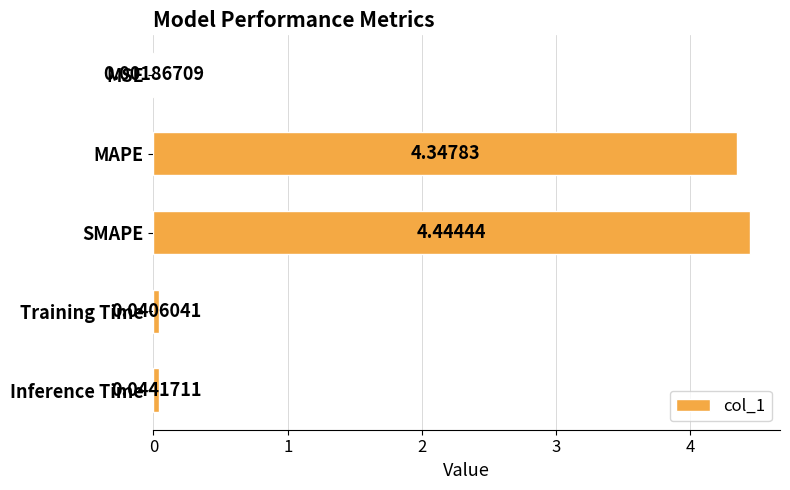

Where is the data nearest to the value 2?

Inference Time